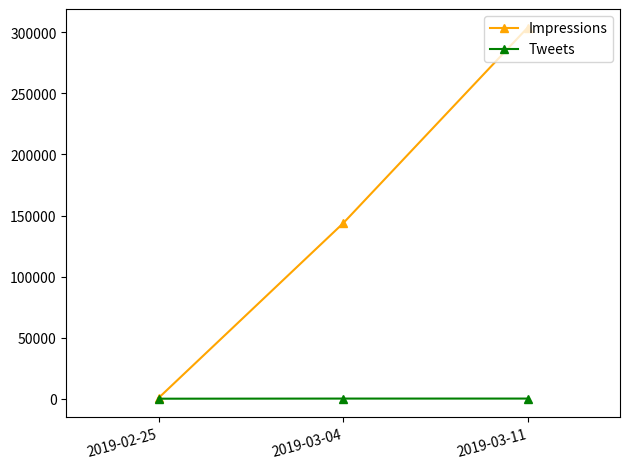

How many categories are shown in the chart?

3